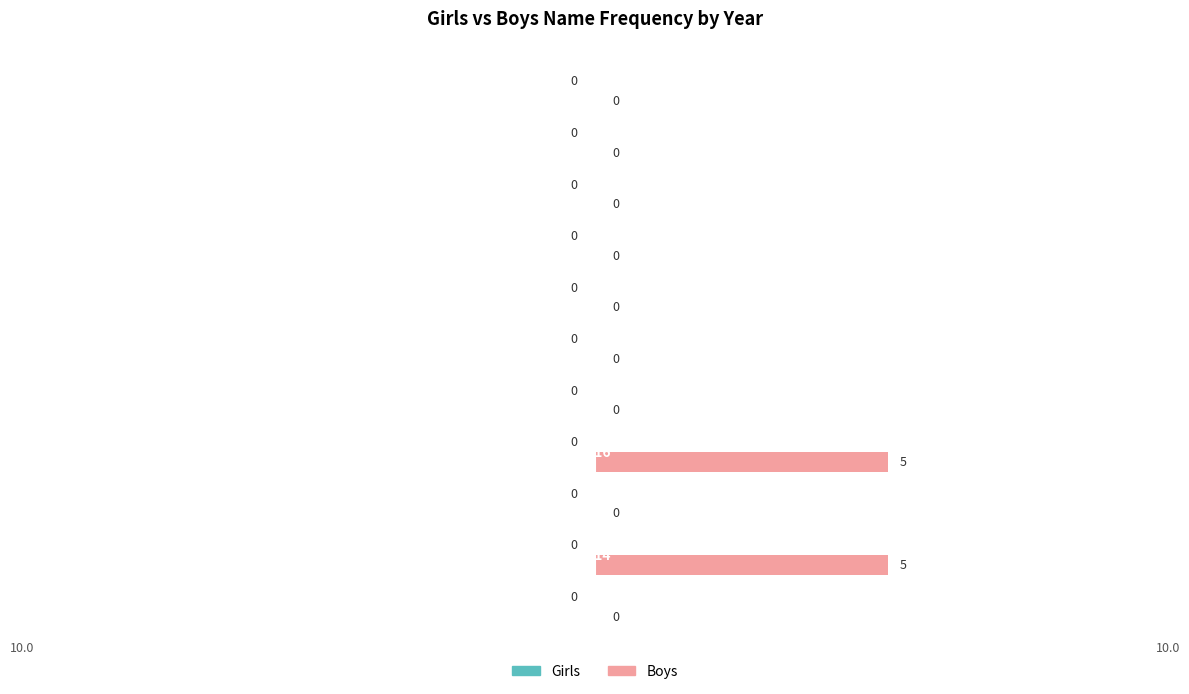

What is the greatest value displayed?

5